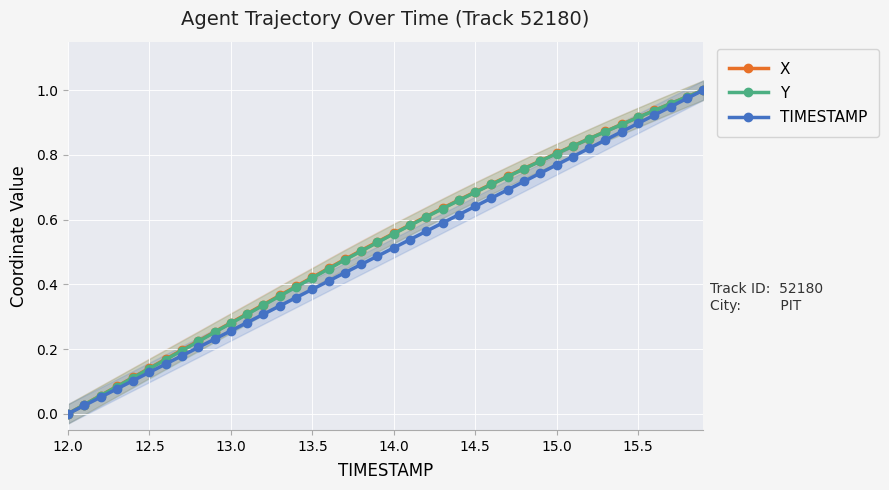

Which category has the lowest value in the TIMESTAMP series?

12.0